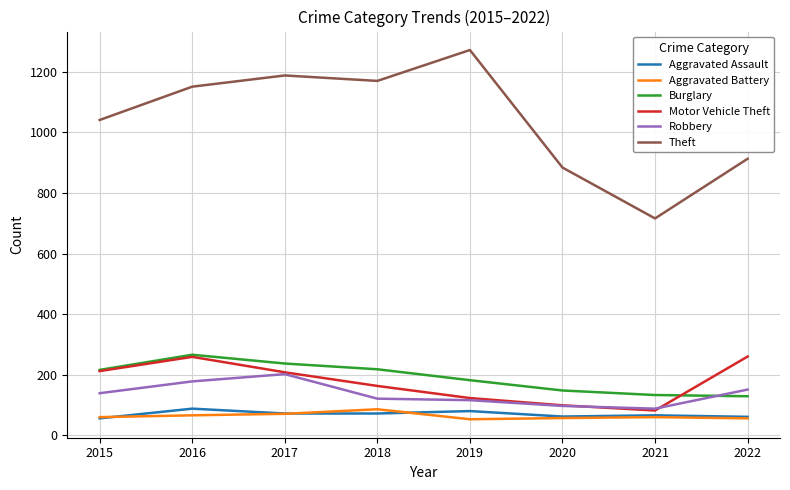

At which label is Theft closest to 994?

2015